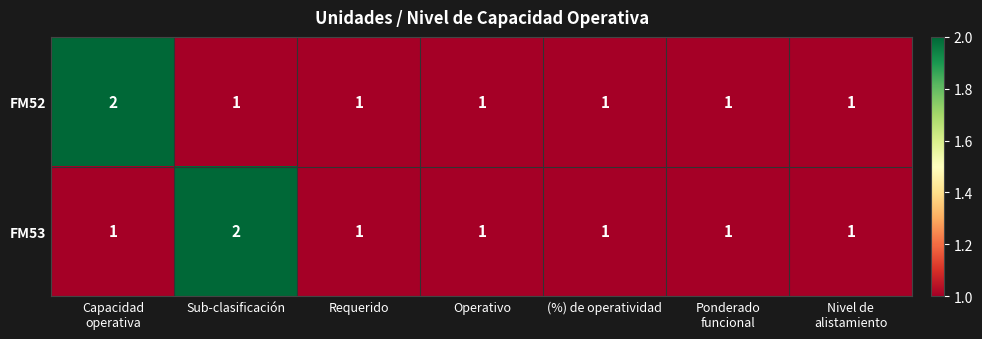

How many FM52 values are between 1 and 2?

7